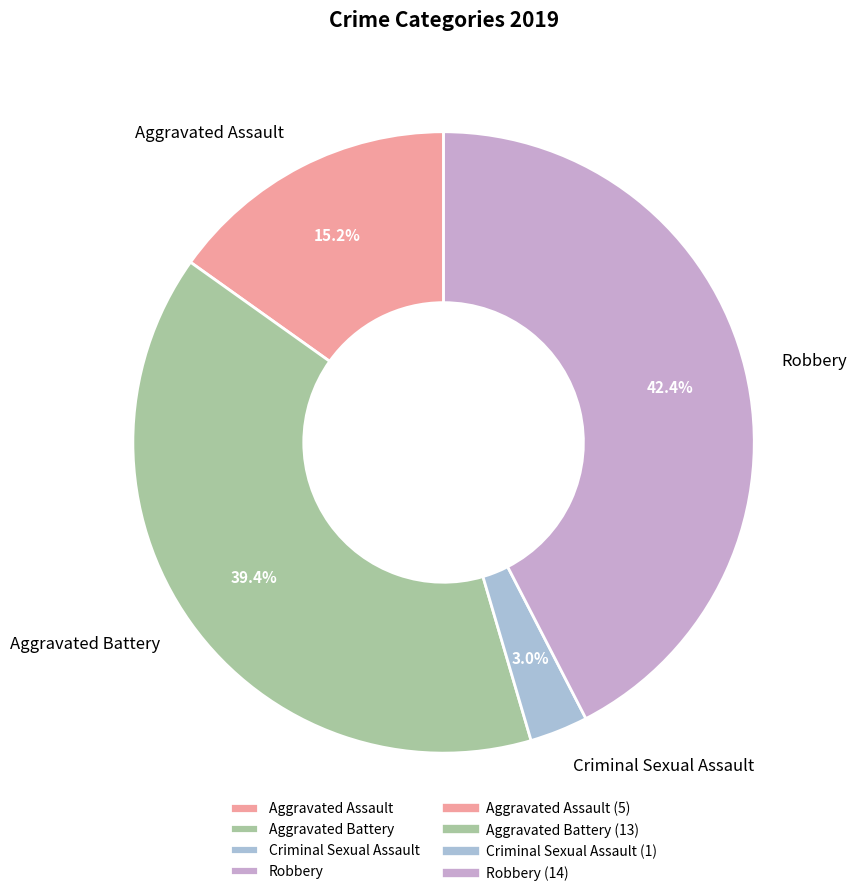

Which category has the biggest portion of the pie?

Robbery